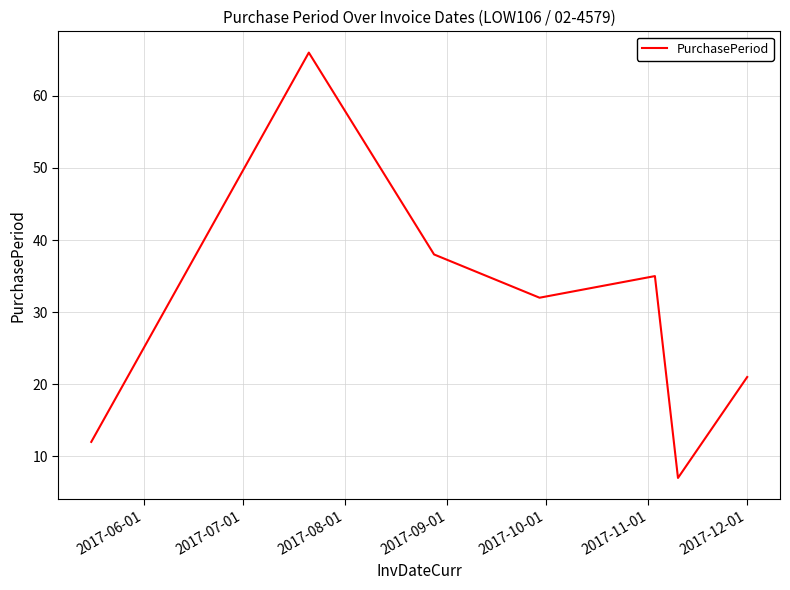

Count the number of data series in this chart.

1